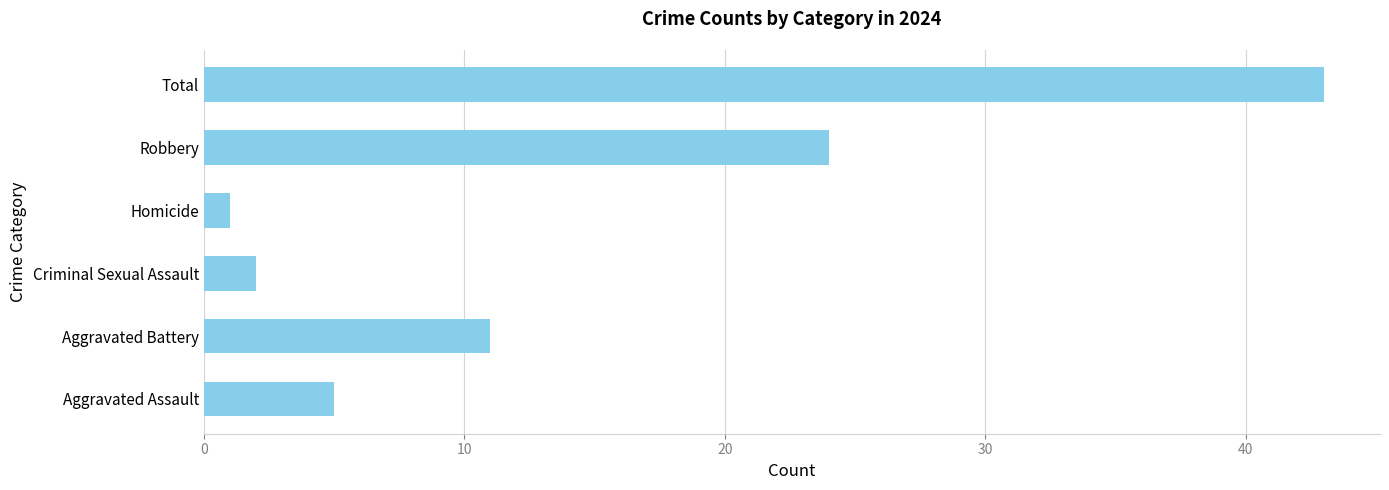

How many bars are there in total?

6